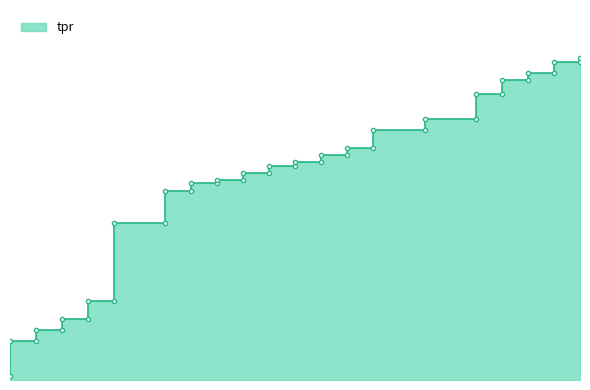

Is it true that the value at 25 is 0.8?

False